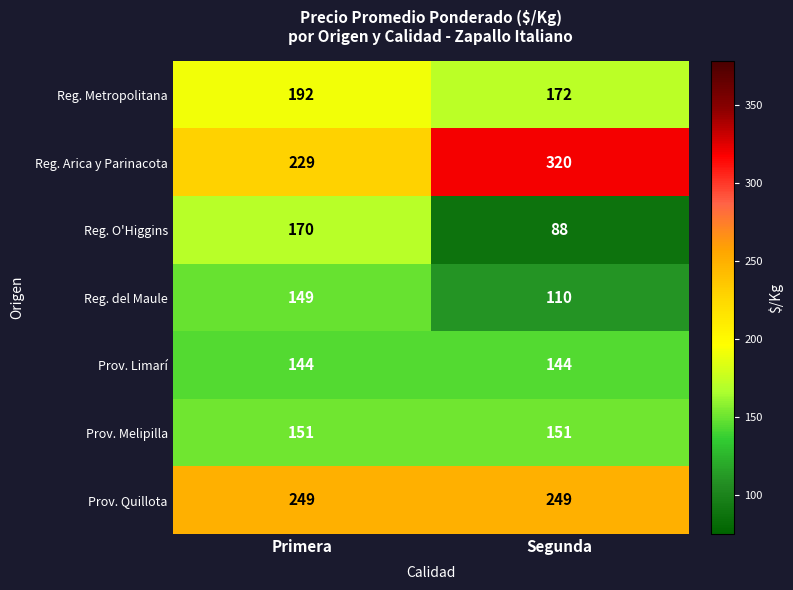

What is the minimum value for Prov. Limarí?

144